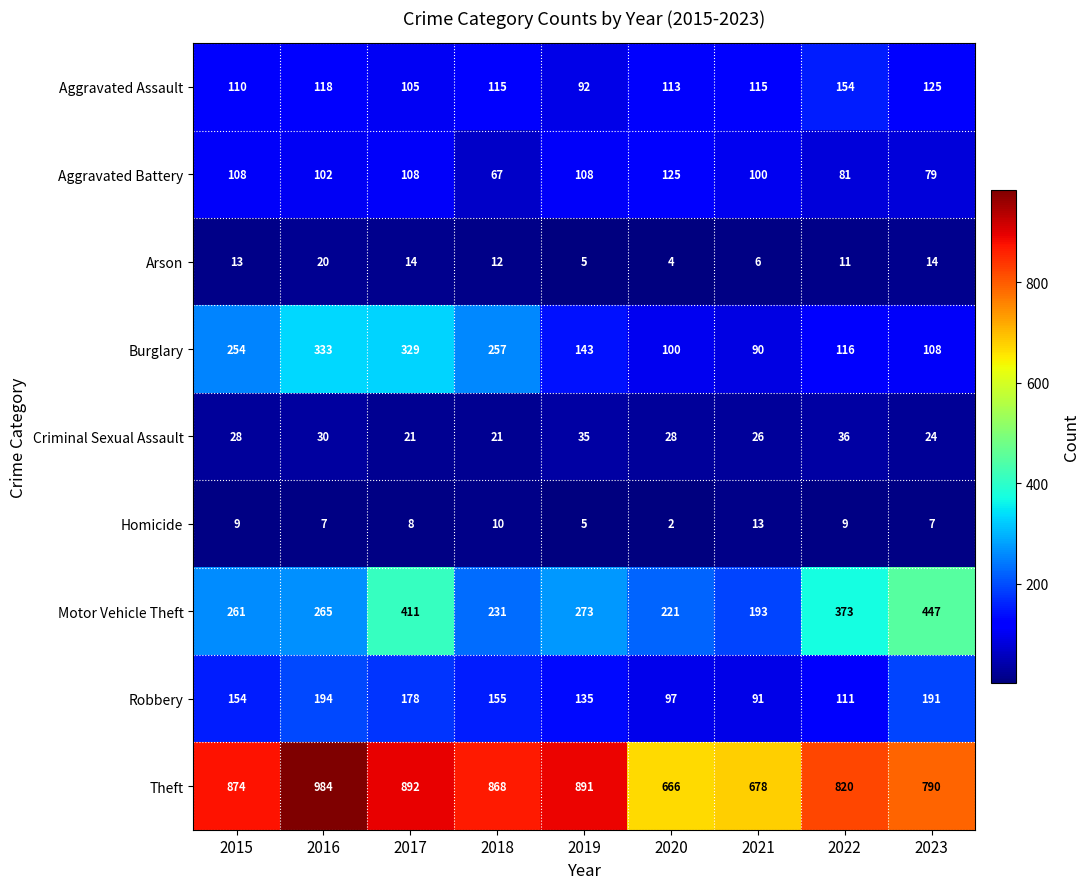

True or false: Theft has a value of 678 at 2021.

True